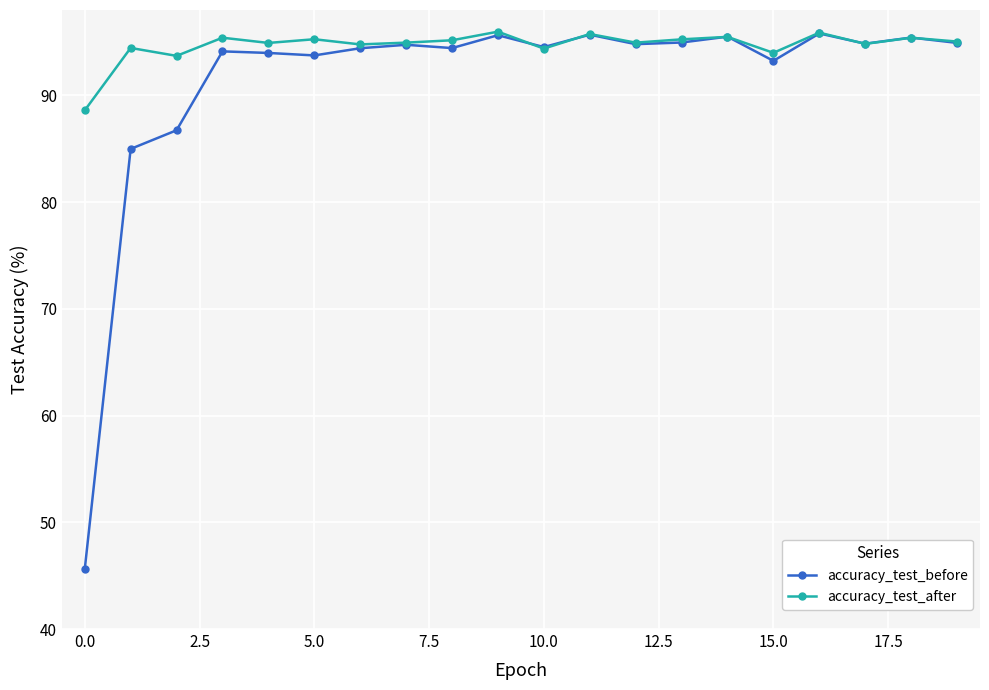

List the series in order of their overall mean, highest first.

accuracy_test_after, accuracy_test_before